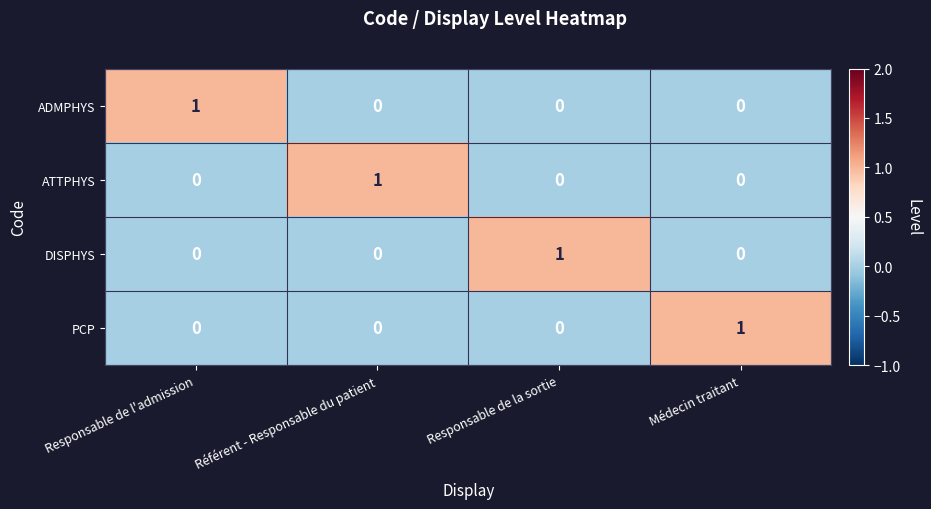

True or false: ATTPHYS has a value of -1 at Responsable de la sortie.

False